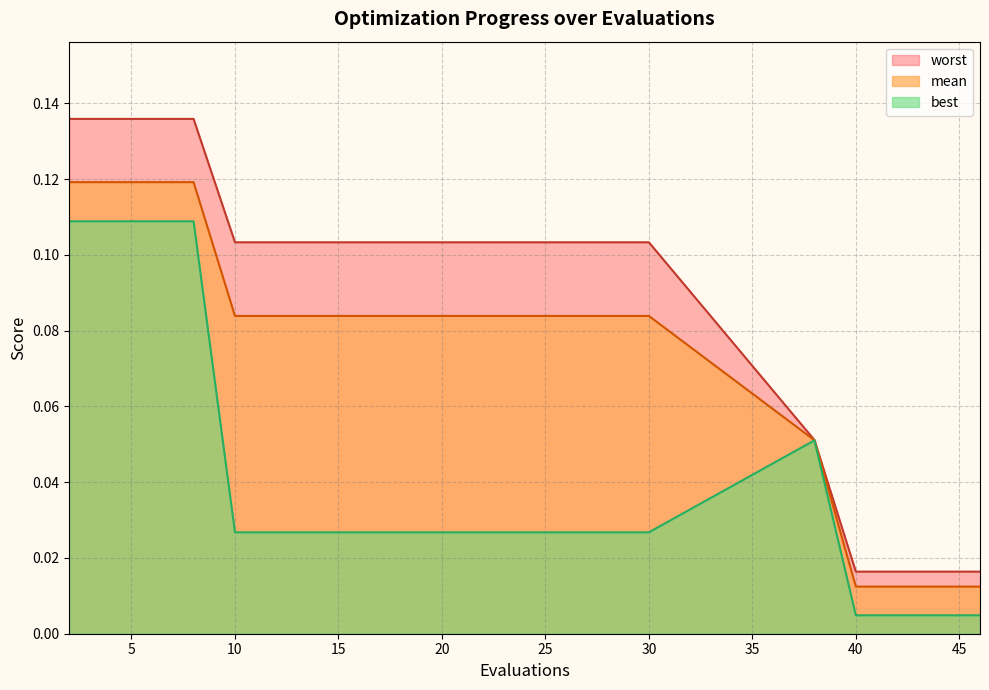

How many series are shown in this chart?

3